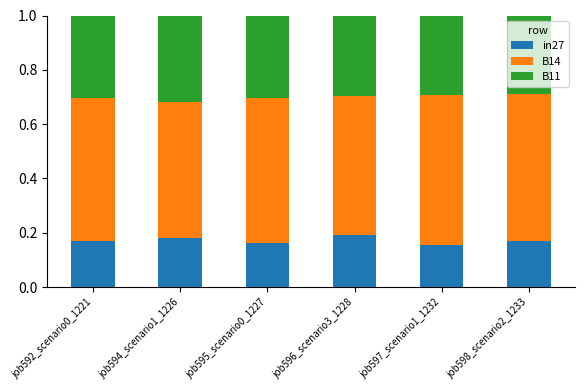

The value of in27 at job598_scenario2_1233 is 0.1. True or false?

False